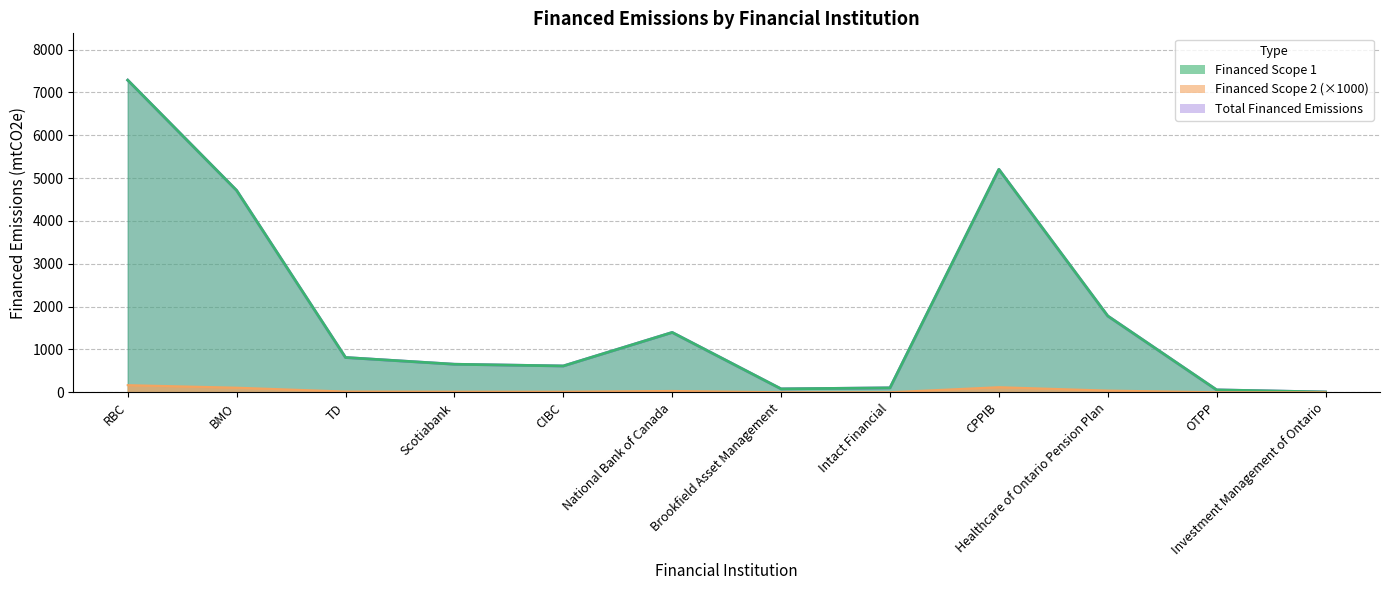

What is the minimum value for Total Financed Emissions?

7.8